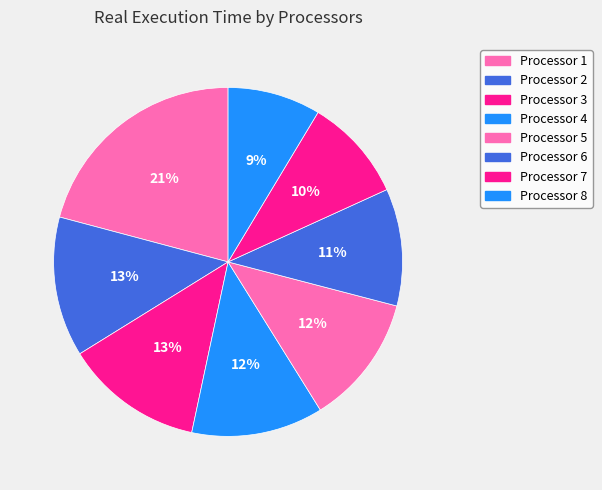

Which category has the smallest portion of the pie?

8